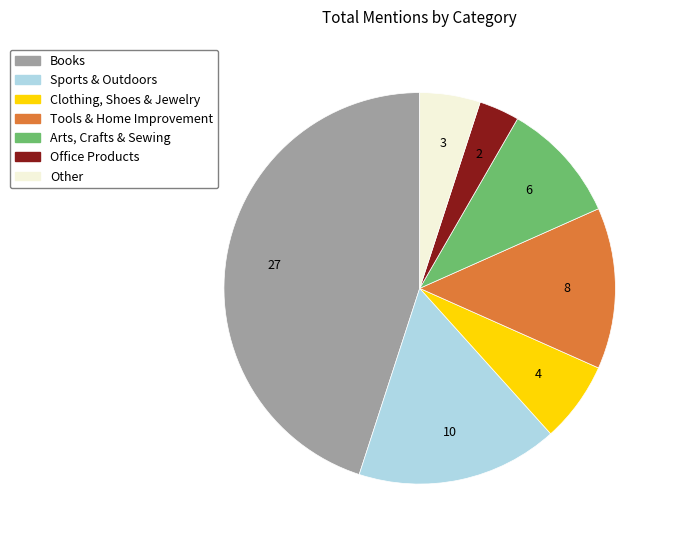

Which slice is the smallest?

Office Products